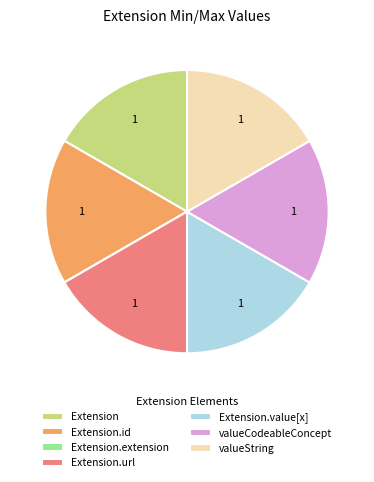

Does any single category account for the majority?

No